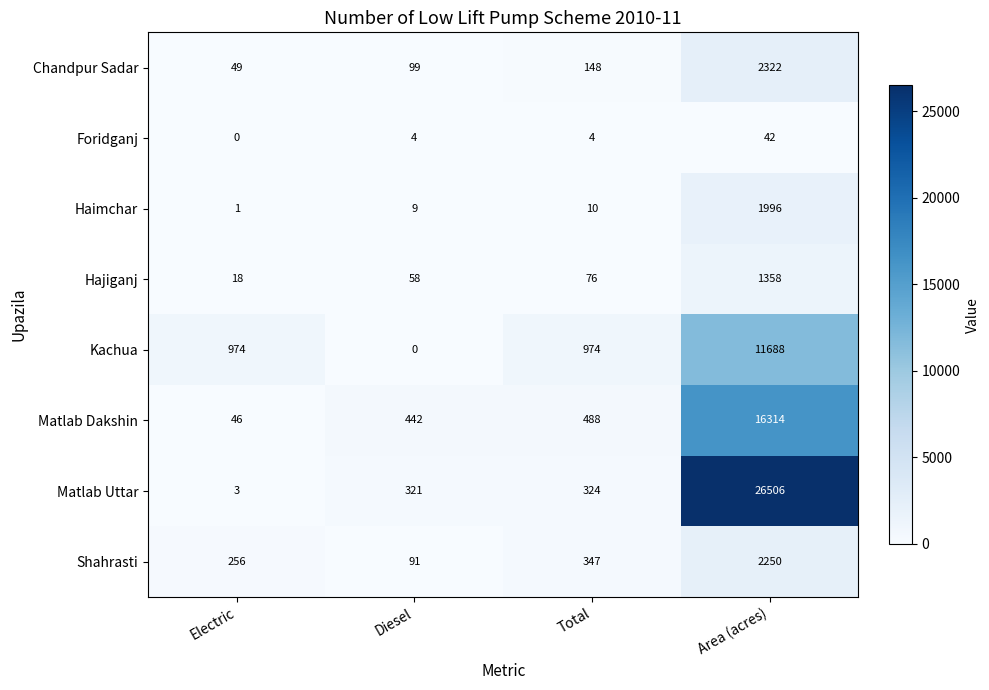

Where is Haimchar nearest to the value 998?

Total